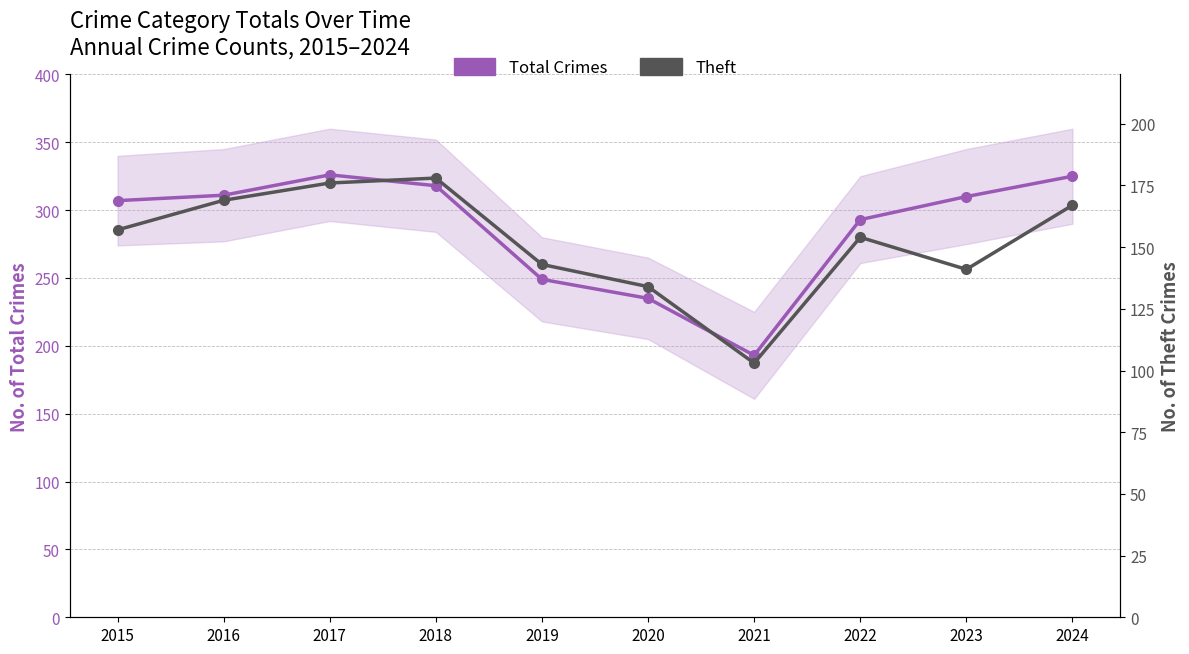

What is the minimum value shown in the chart?

103